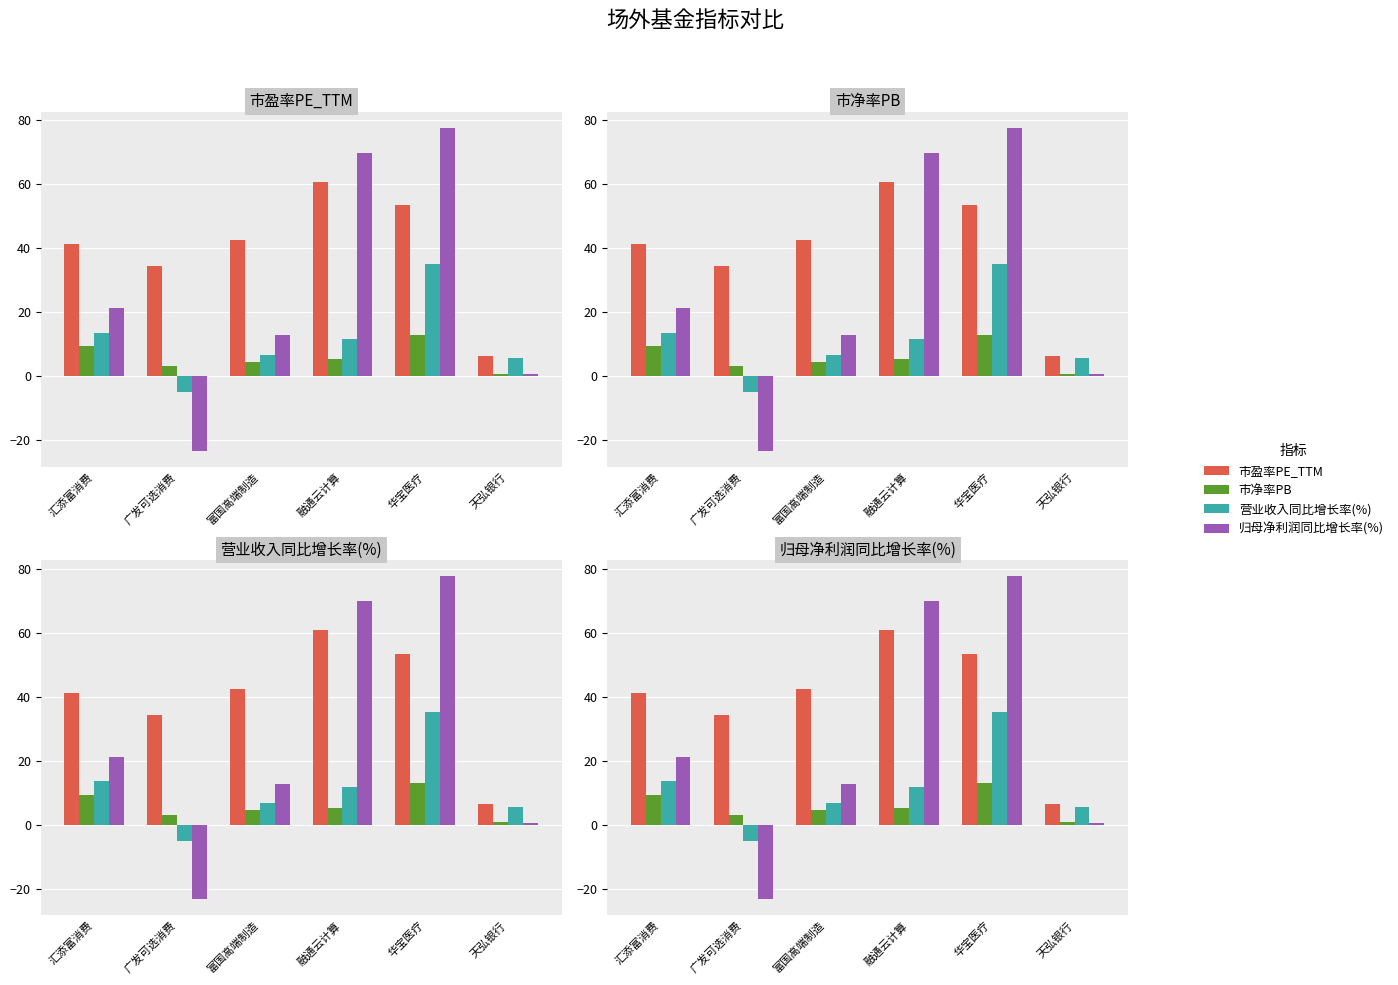

Reading left to right, list all the values displayed in this chart.

市盈率PE_TTM: 41.2	34.3	42.4	60.7	53.5	6.4
市净率PB: 9.3	3.0	4.5	5.3	12.9	0.7
营业收入同比增长率(%): 13.5	-5.0	6.8	11.6	35.1	5.6
归母净利润同比增长率(%): 21.1	-23.3	12.8	69.8	77.6	0.6